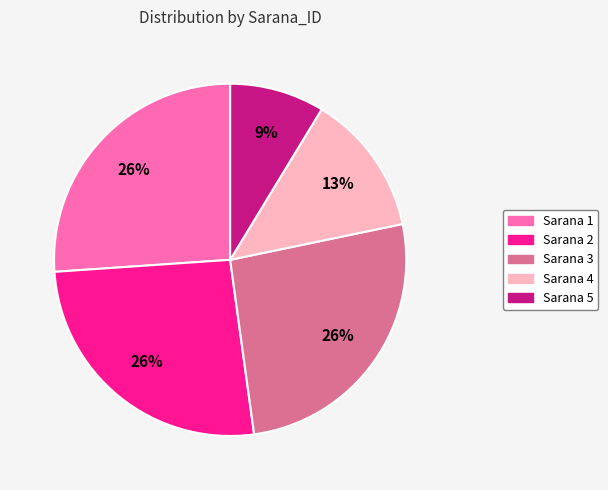

Does any single category account for the majority?

No